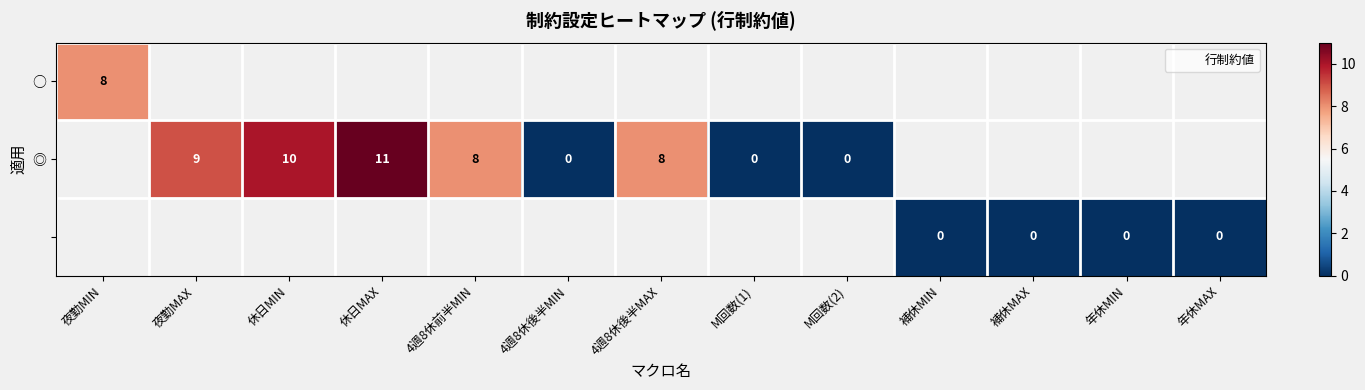

Between 4週8休後半MIN and 夜勤MIN, which is larger?

夜勤MIN